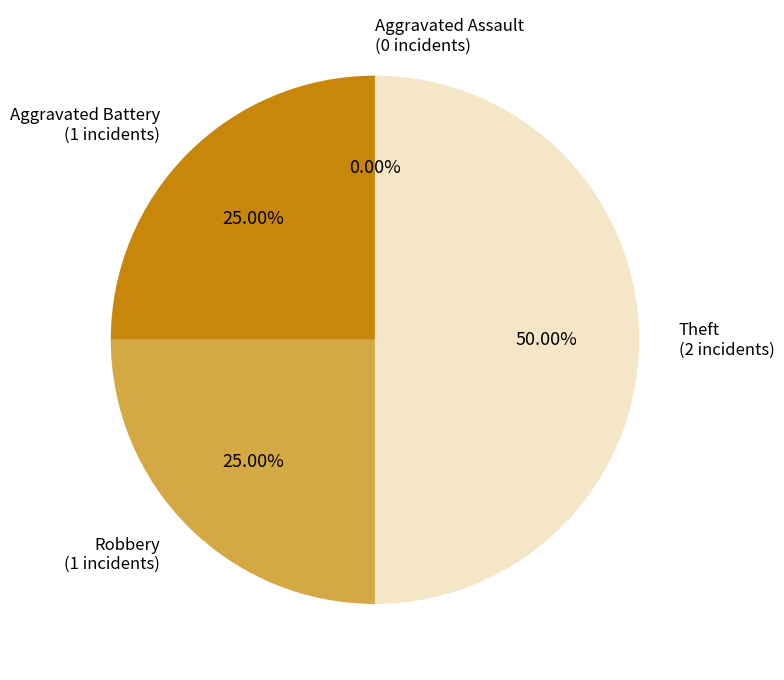

Approximately how many times larger is the value at Aggravated Battery compared to Theft?

0.5